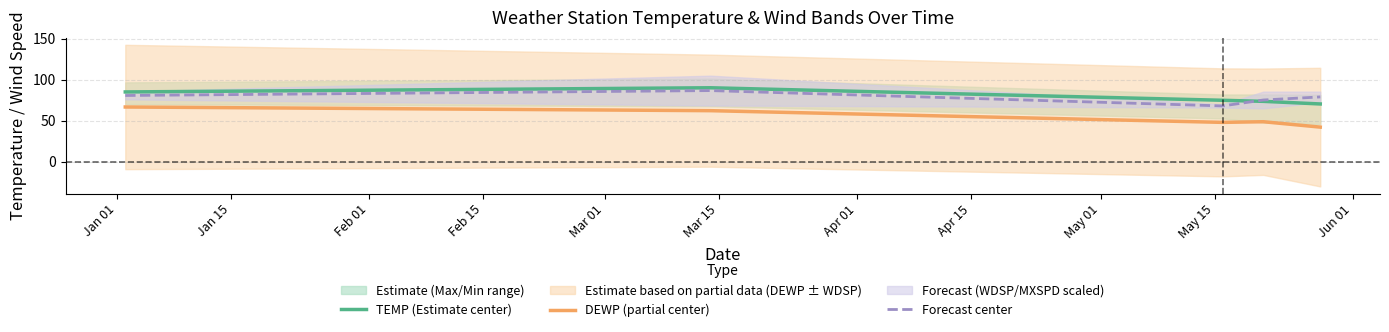

True or false: Forecast center and DEWP (partial center) intersect in this chart.

False